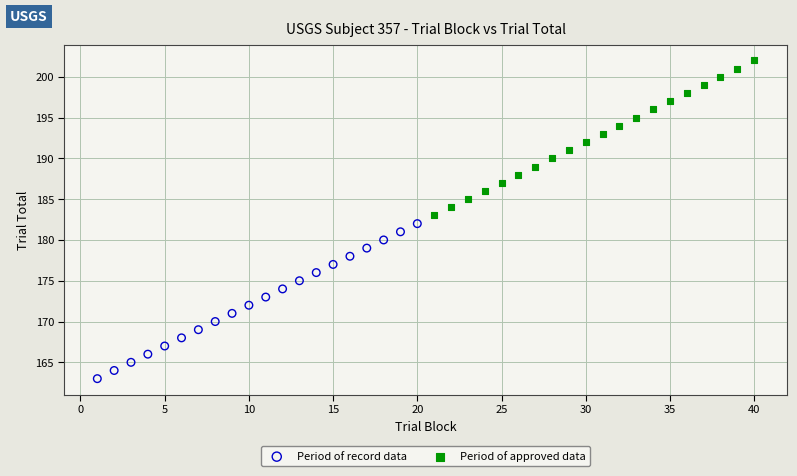

Which series reaches the minimum Y coordinate?

Period of record data